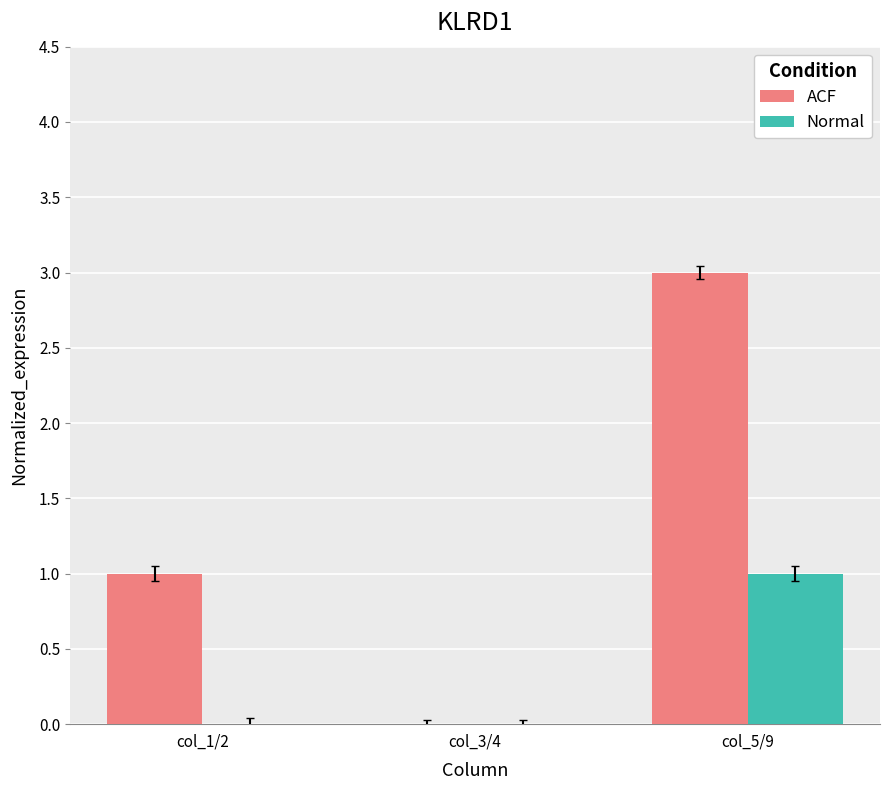

Which series has the largest range (max minus min)?

ACF